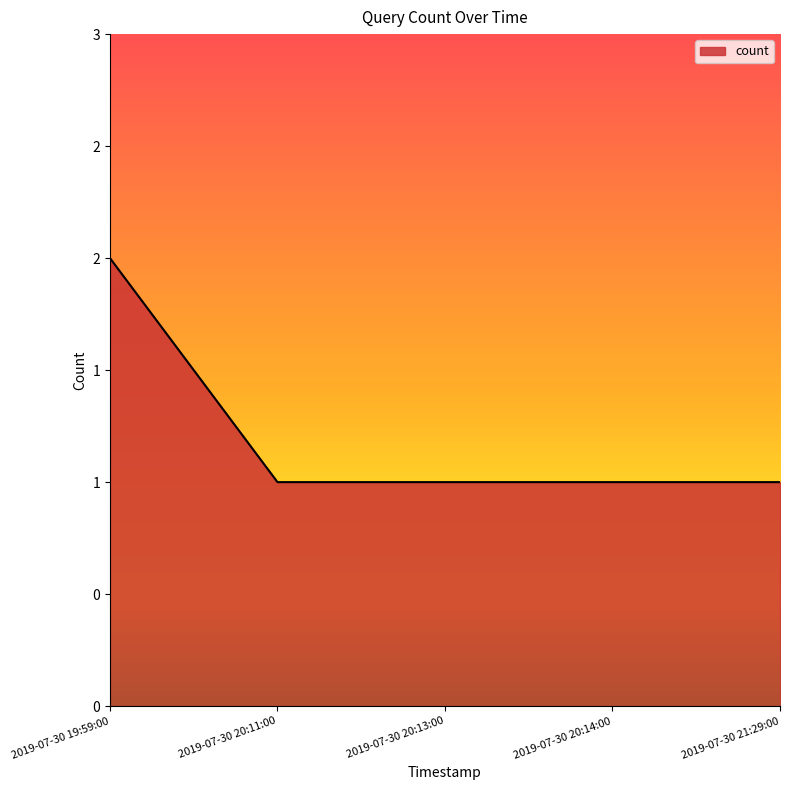

What value does the data have at 2019-07-30 20:13:00?

1